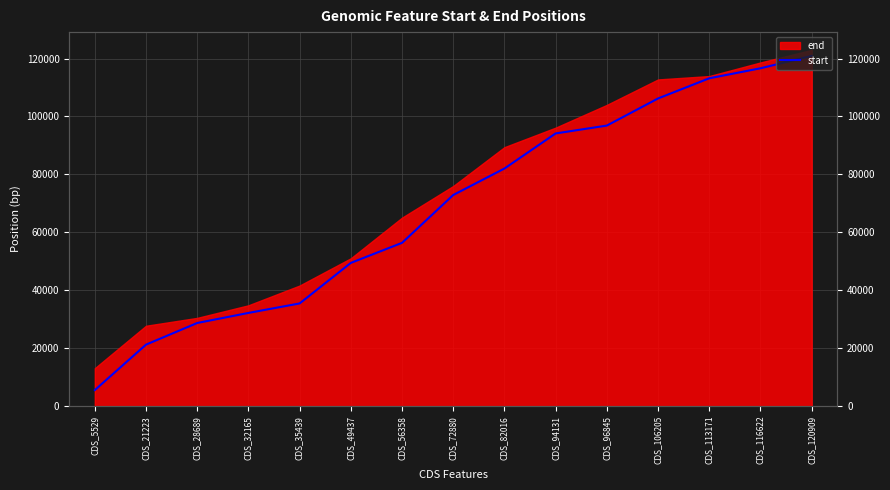

Reading left to right, list all the values displayed in this chart.

CDS_5529=5529	CDS_21223=21223	CDS_28689=28689	CDS_32165=32165	CDS_35439=35439	CDS_49437=49437	CDS_56358=56358	CDS_72880=72880	CDS_82016=82016	CDS_94131=94131	CDS_96845=96845	CDS_106205=106205	CDS_113171=113171	CDS_116622=116622	CDS_120909=120909